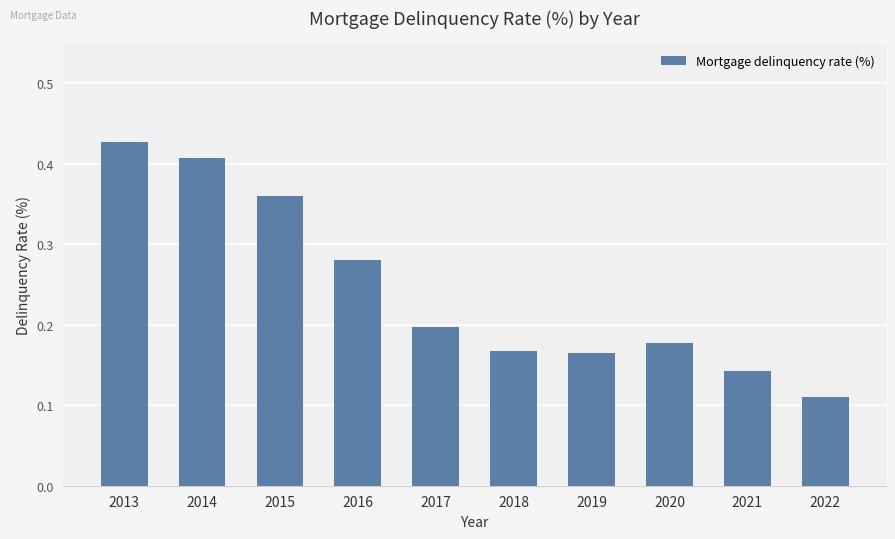

Which has a higher value, 2022 or 2016?

2016